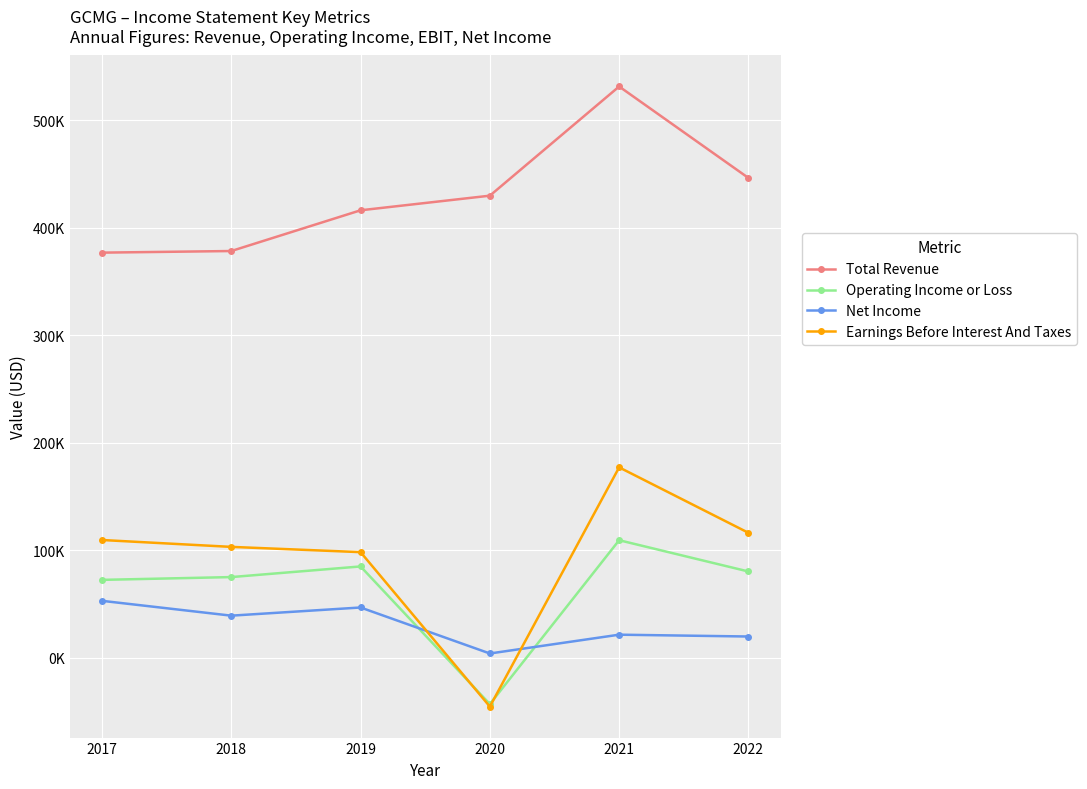

Where is Earnings Before Interest And Taxes nearest to the value 65900?

2019